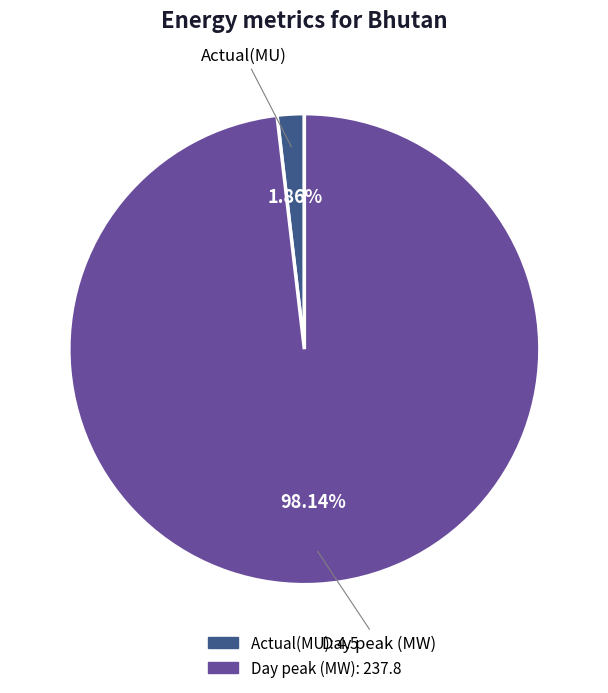

How many segments does this pie chart have?

2